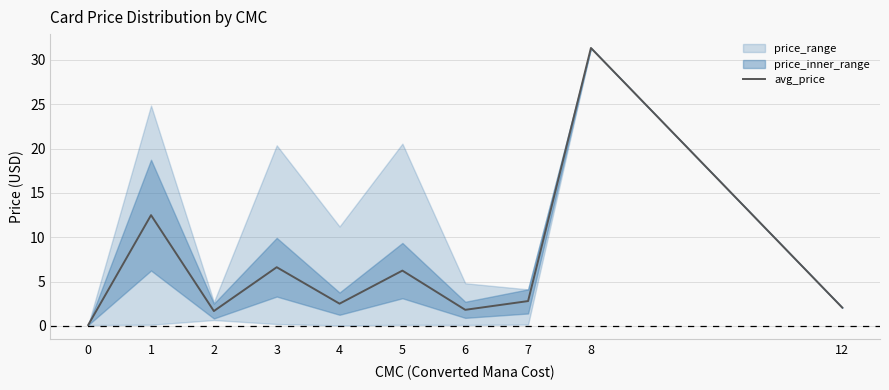

The chart shows a value of 2.9 at 2. True or false?

False